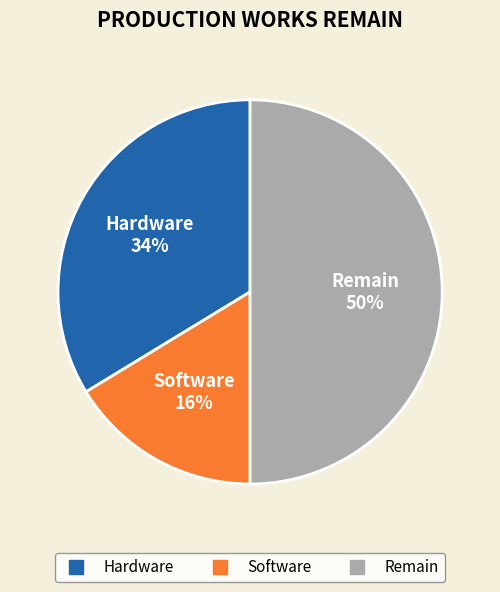

Which slice is the smallest?

Software